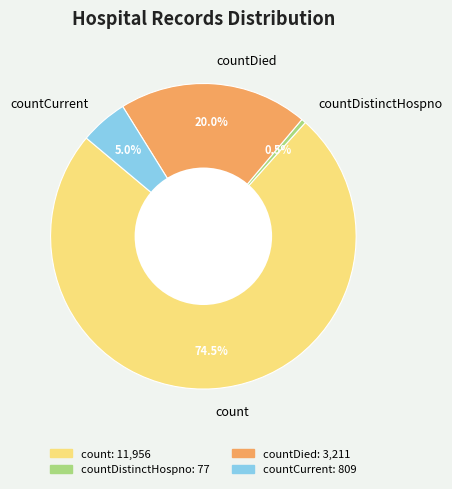

Does count account for over 50% of the chart?

Yes